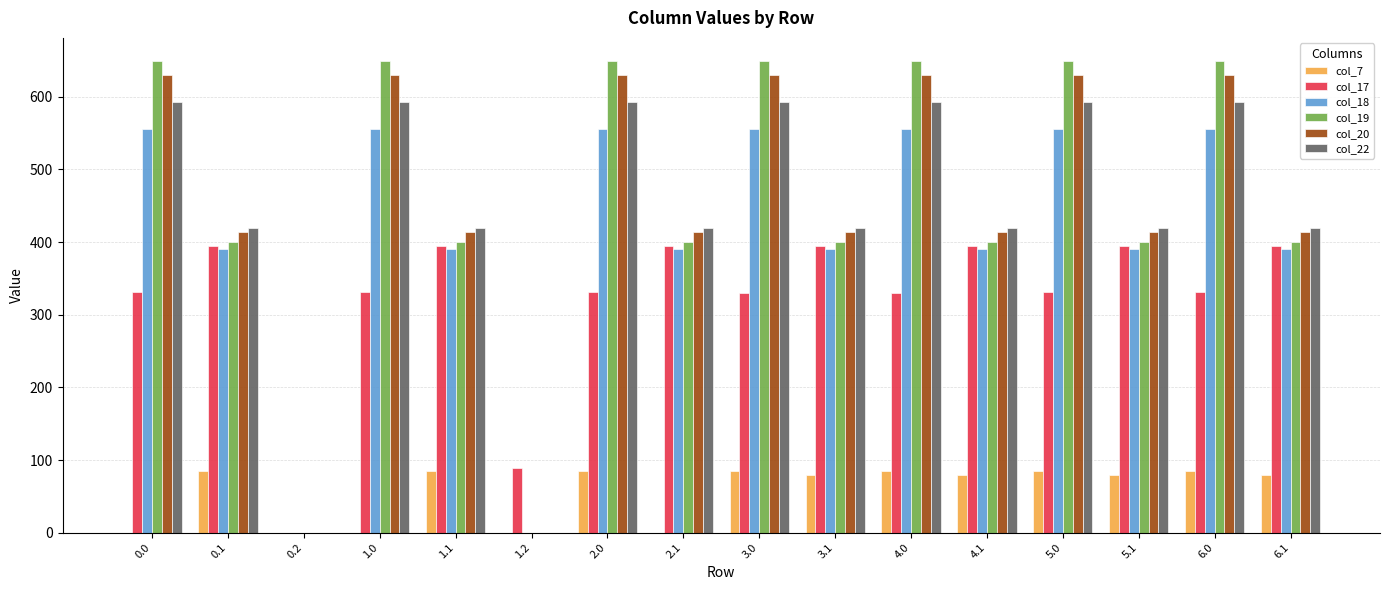

Between 0.2 and 6.1, which series saw the biggest shift?

col_22